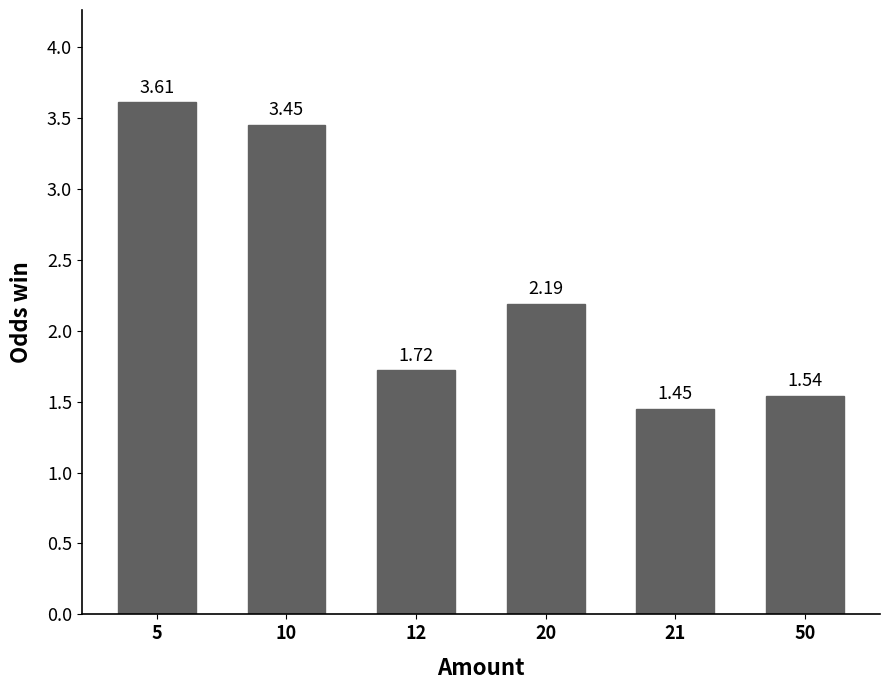

Approximately how many times larger is the value at 20 compared to 5?

0.6